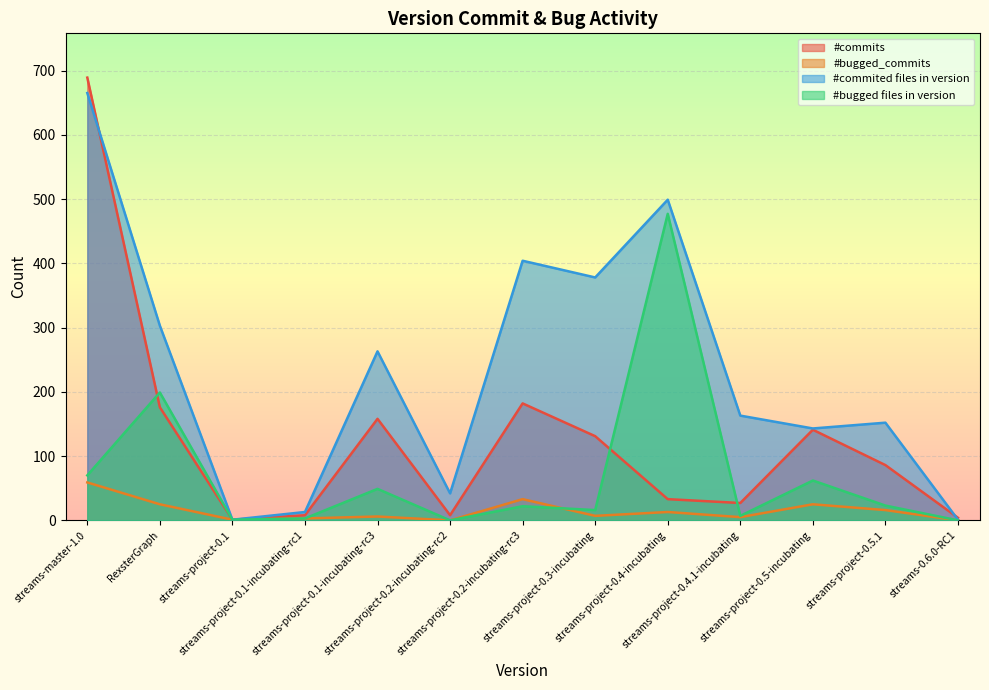

What is the total value across all series at streams-project-0.5-incubating?

371